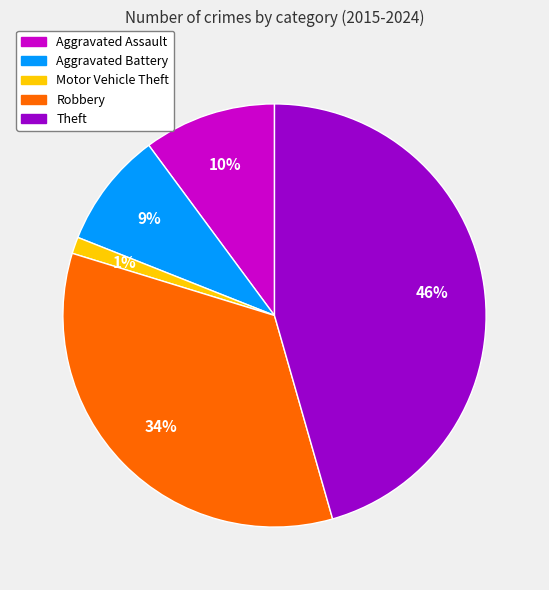

To the nearest percent, what percentage of the pie is Aggravated Assault?

10%